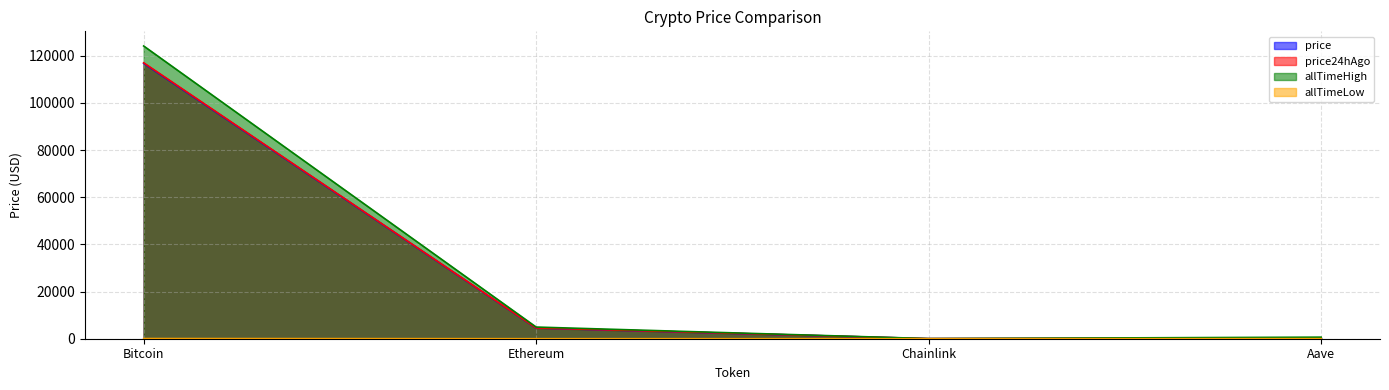

What is the greatest value displayed?

124128.0